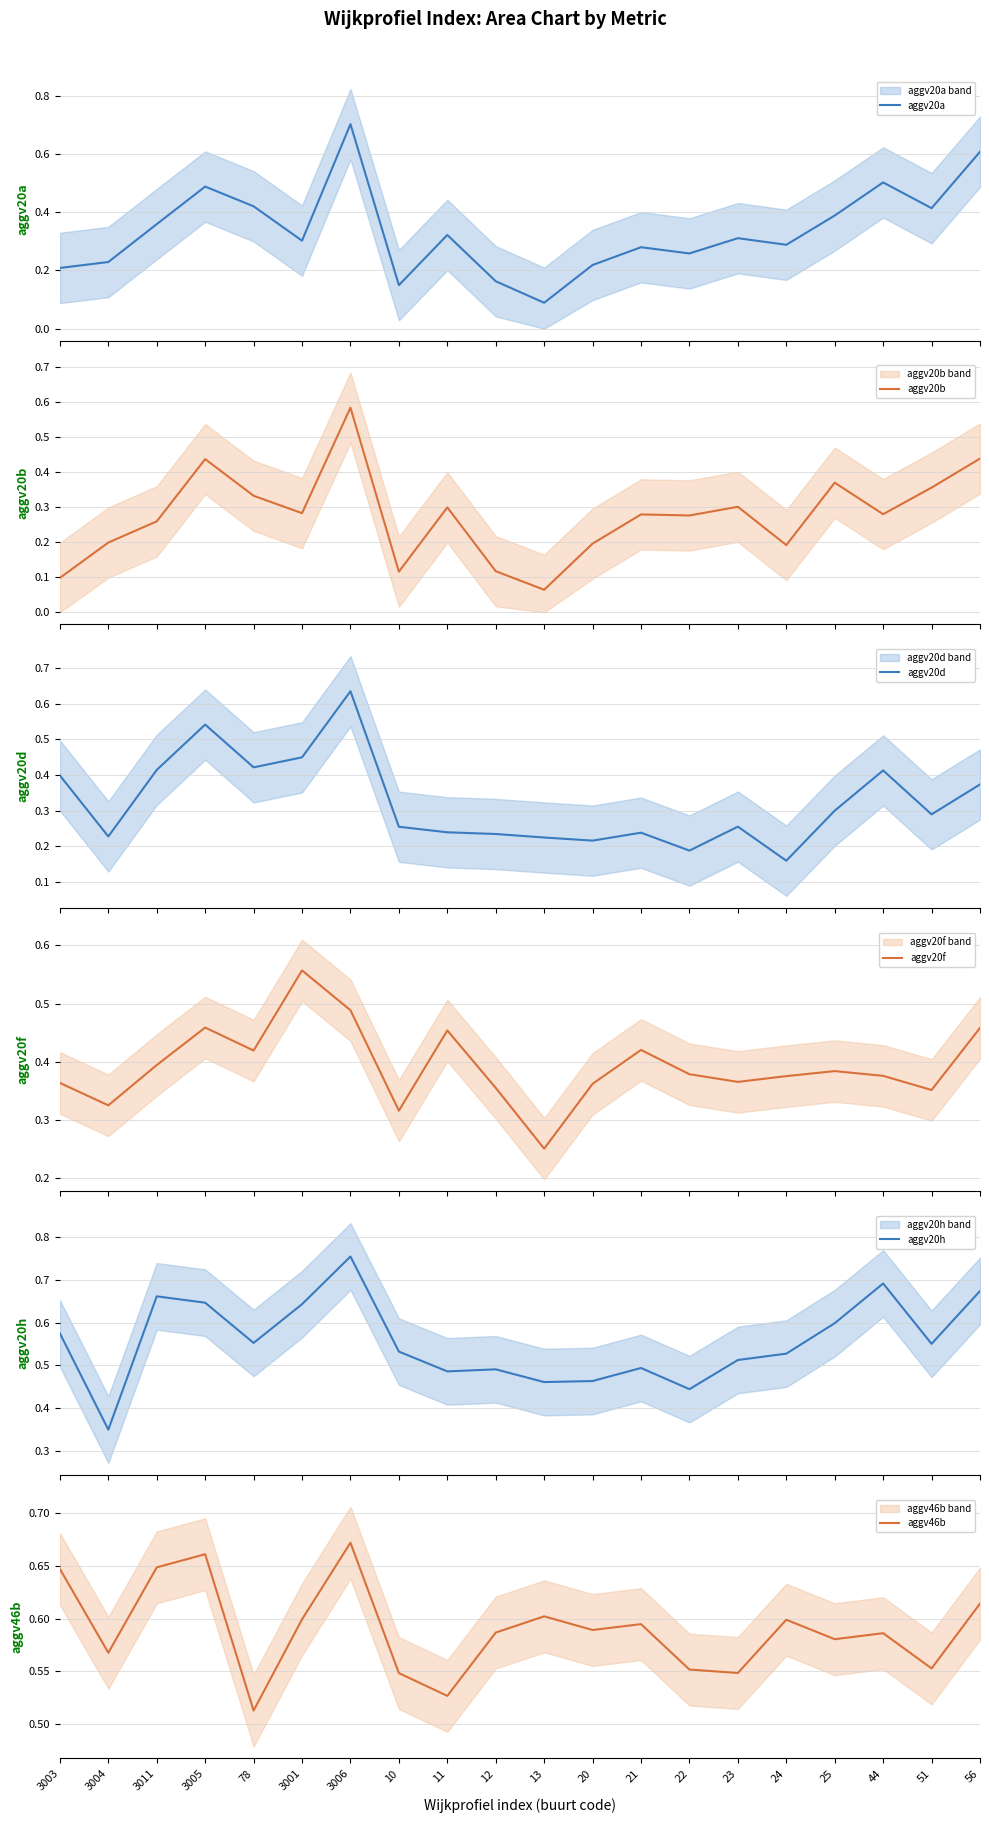

The aggv20h series shows 0.5 at 11. True or false?

True